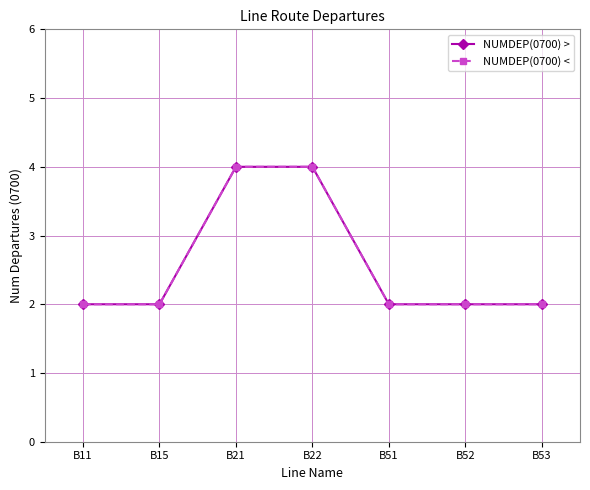

List the labels in order of NUMDEP(0700) > value, smallest first.

B11, B15, B51, B52, B53, B21, B22